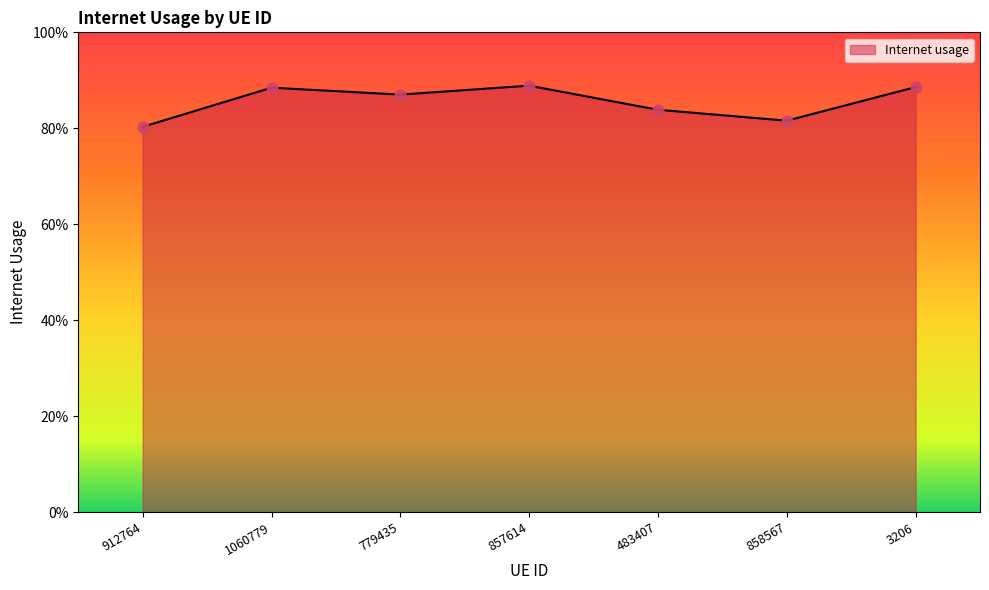

What is the change in value from 912764 to 857614?

+0.1